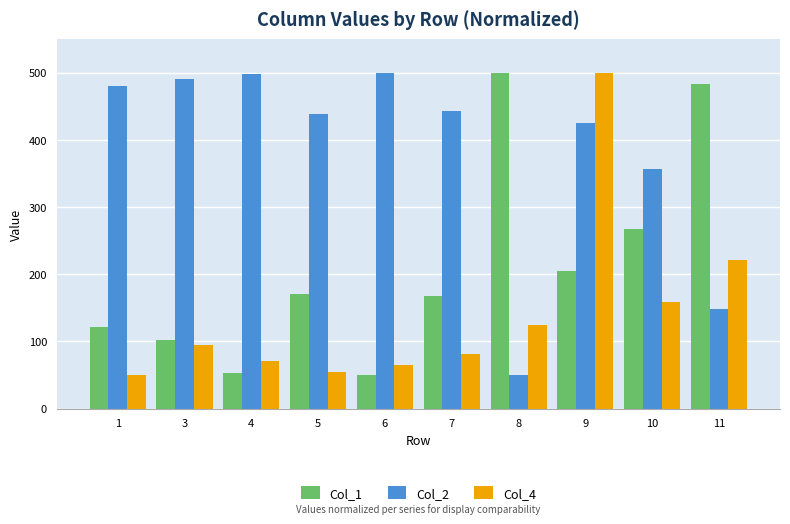

What is the smallest value displayed?

50.0